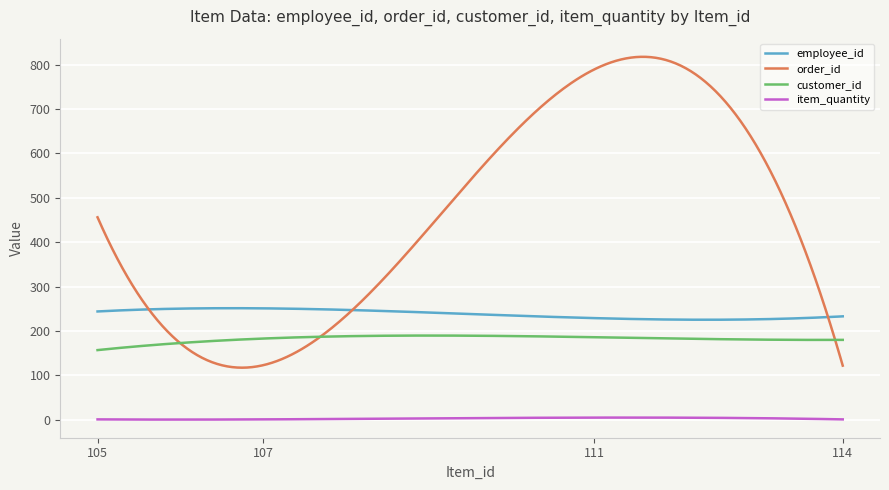

True or false: item_quantity and employee_id cross at least once.

False